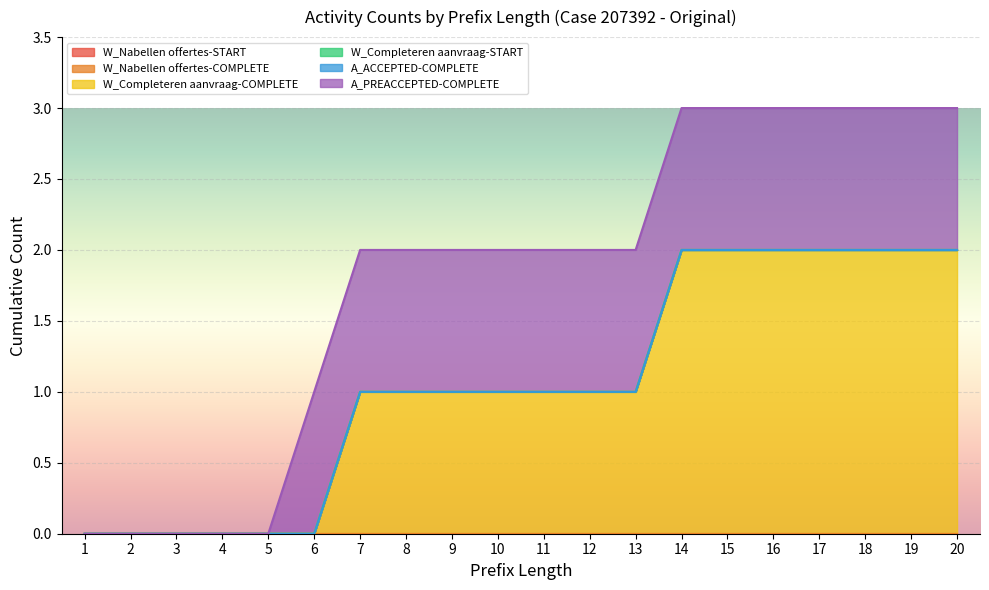

What is the difference between the W_Completeren aanvraag-COMPLETE values at 15 and 12?

1